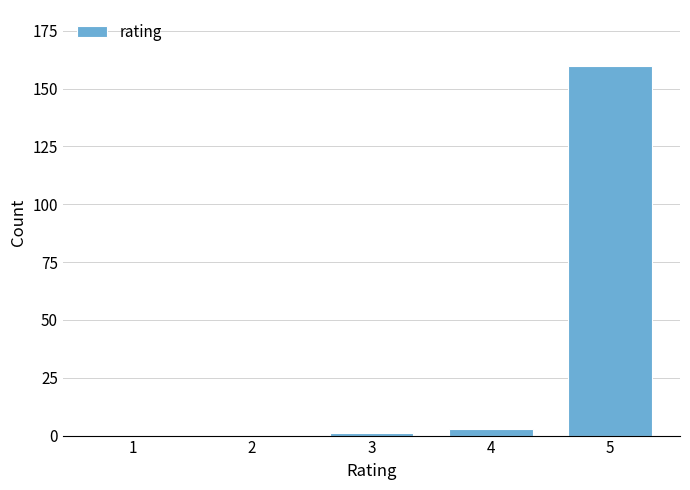

Reading left to right, extract all data points from this chart.

1=0	2=0	3=1	4=3	5=160